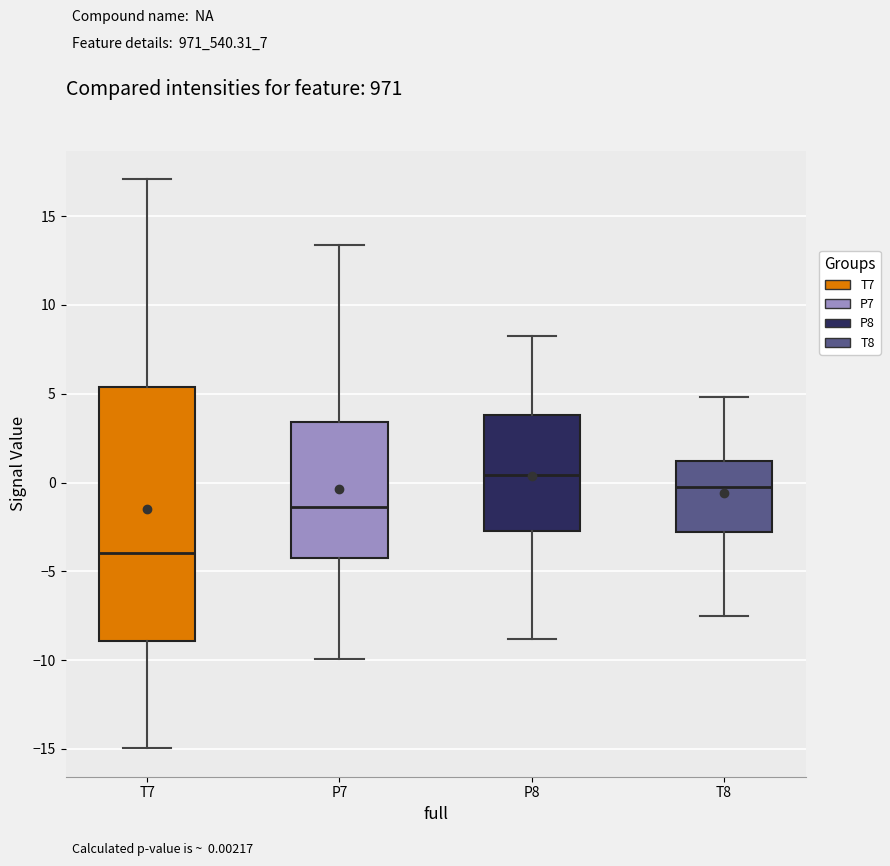

Where does the lower whisker of the box for T7 end on the y-axis? The values are not printed on the chart, so give them approximately, as read against the axis.

-15.0